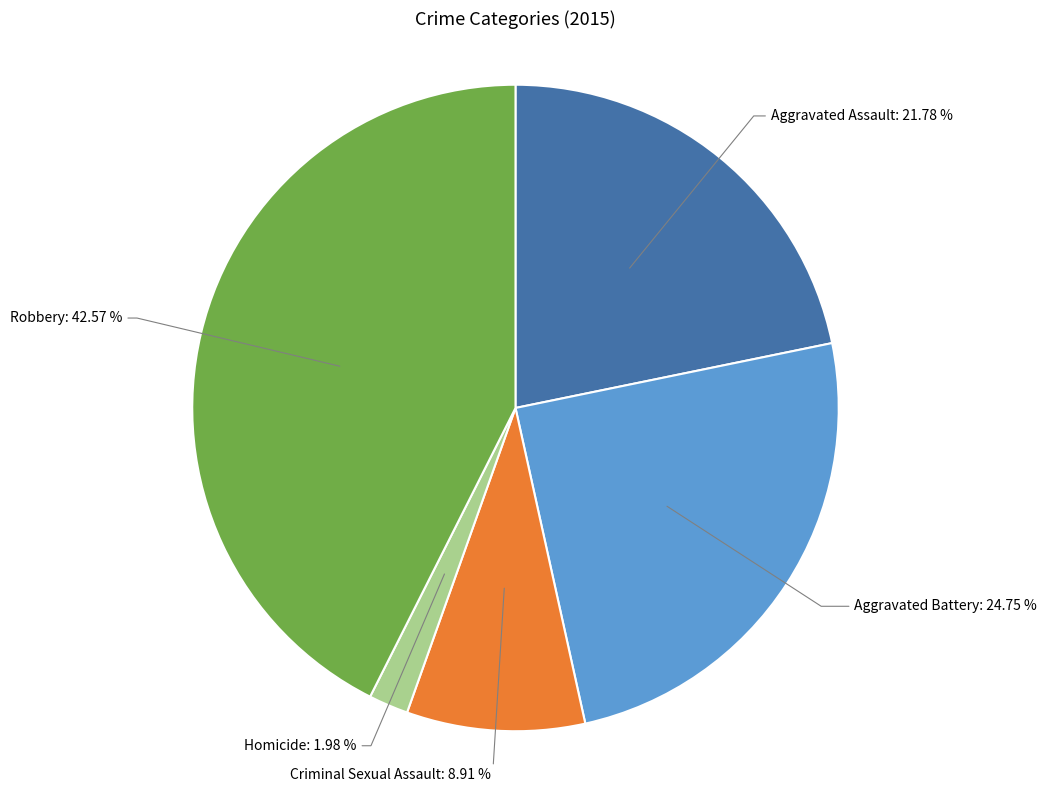

How many segments does this pie chart have?

5